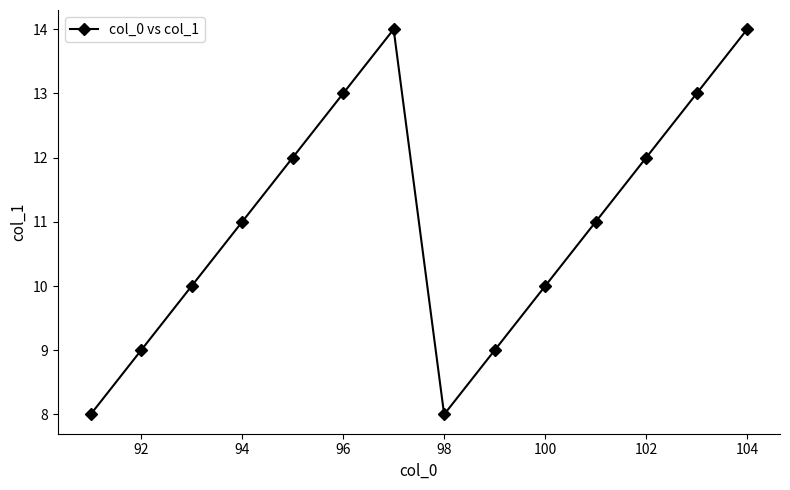

What is the maximum value shown in the chart?

14